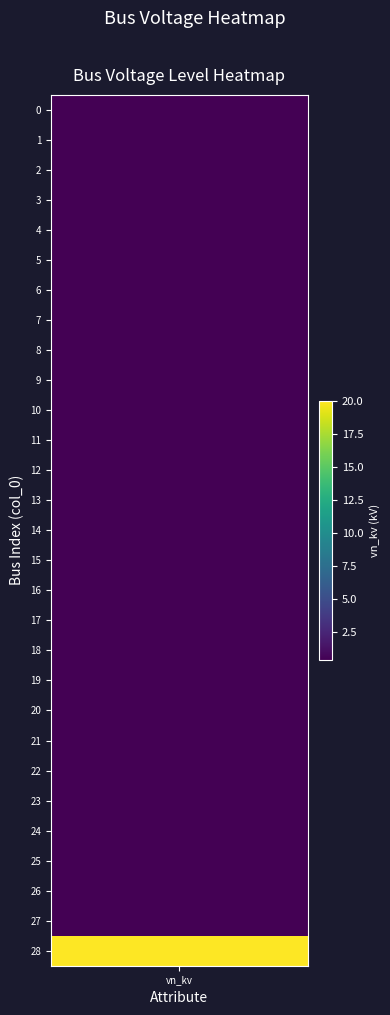

Rank the categories by value from lowest to highest.

0, 1, 2, 3, 4, 5, 6, 7, 8, 9, 10, 11, 12, 13, 14, 15, 16, 17, 18, 19, 20, 21, 22, 23, 24, 25, 26, 27, 28